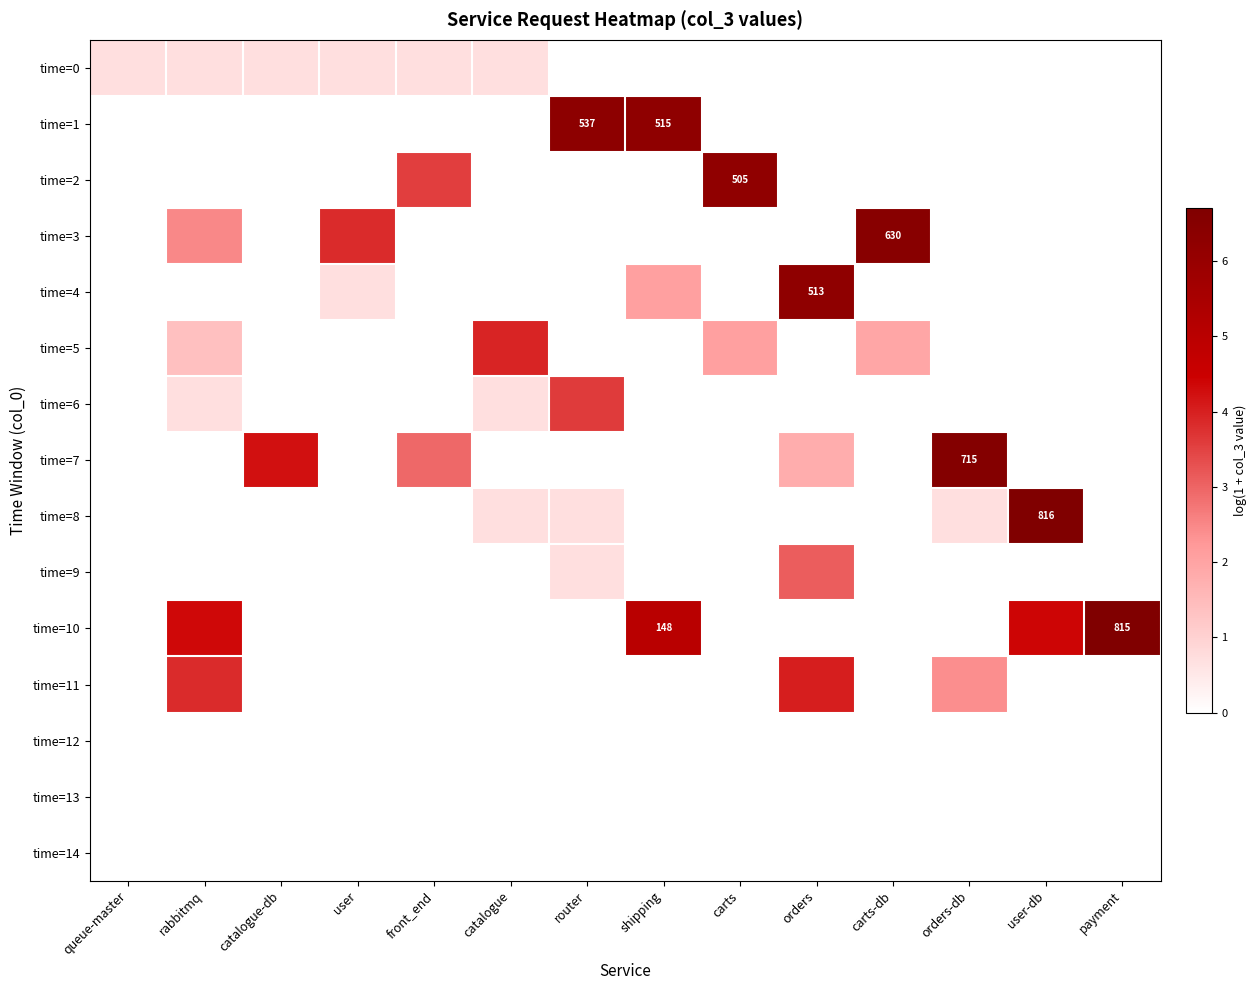

What is the total value across all series at catalogue-db?

4.9